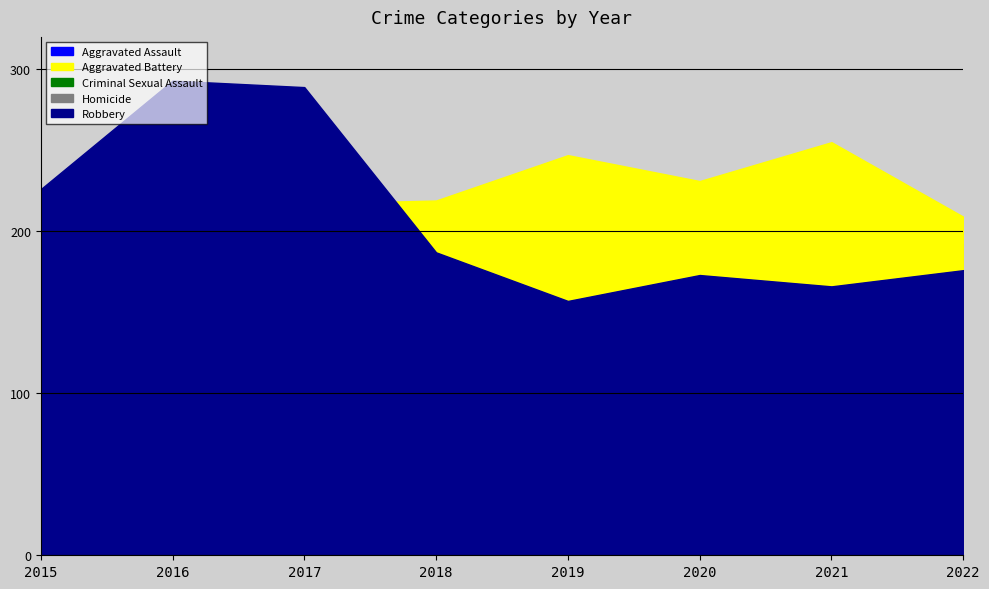

What is the smallest value displayed?

11